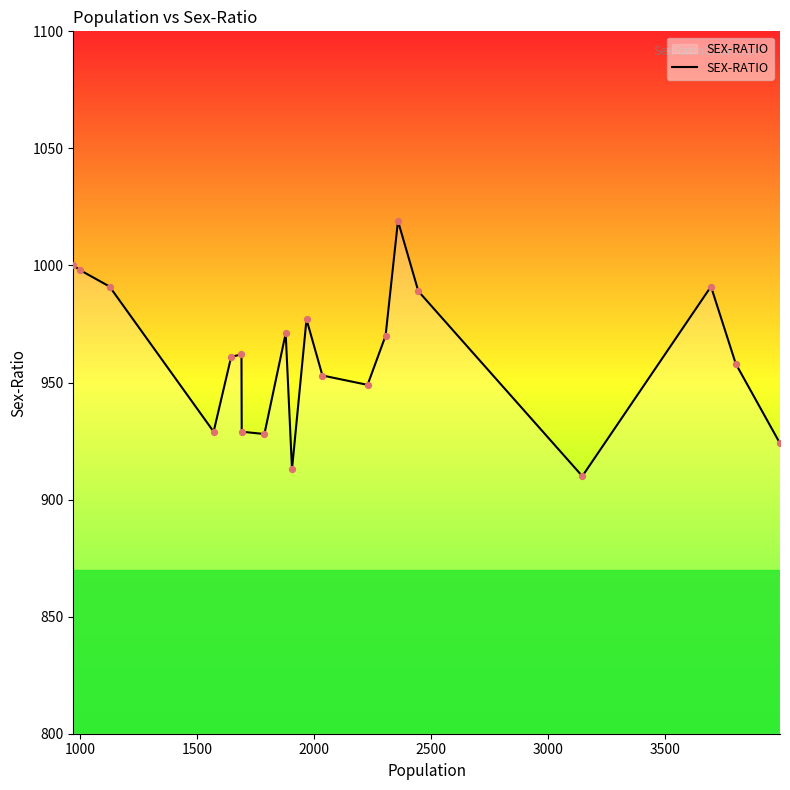

What is the maximum value shown in the chart?

1019